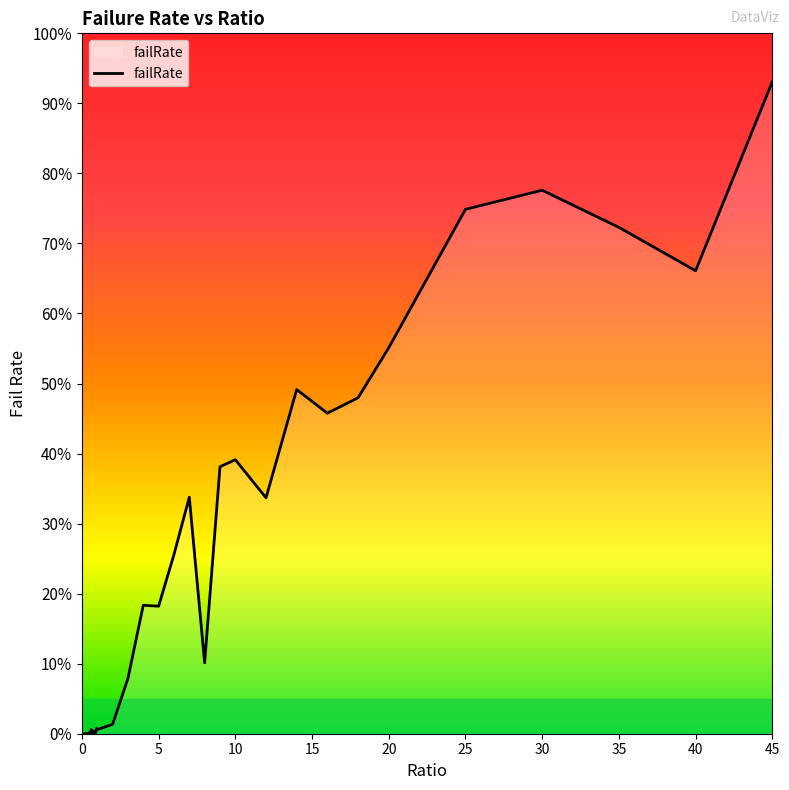

List the labels in order of value, largest first.

45, 30, 25, 35, 40, 20, 14, 18, 16, 10, 9, 7, 12, 6, 4, 5, 8, 3, 2, 0.95, 1, 0.6, 0.65, 0.7, 0.85, 0.5, 0.9, 0.75, 0.8, 0.05, 0.55, 0.25, 0.15, 0.45, 0.4, 0.1, 0.2, 0.35, 0, 0.3